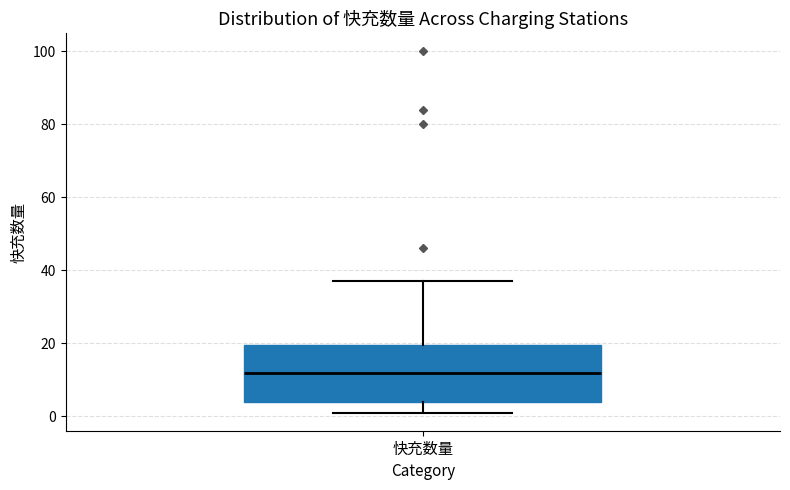

Transcribe this box plot: give where the median line is, the range the box spans, and where the two whiskers end, as read against the y-axis. The values are not printed on the chart, so give them approximately, as read against the axis.

median 12, box 4 to 20, whiskers 2 to 38